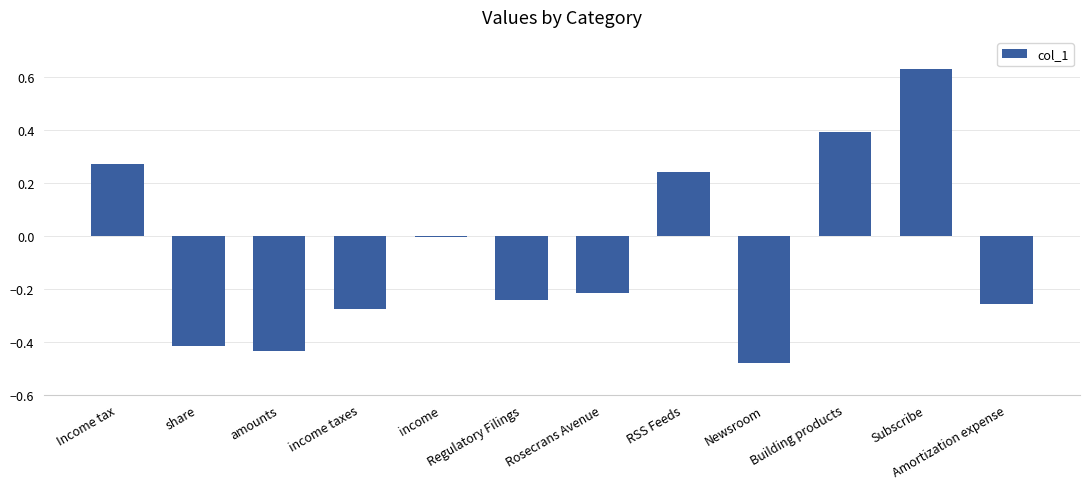

What is the label of the 6th bar from the left?

Regulatory Filings